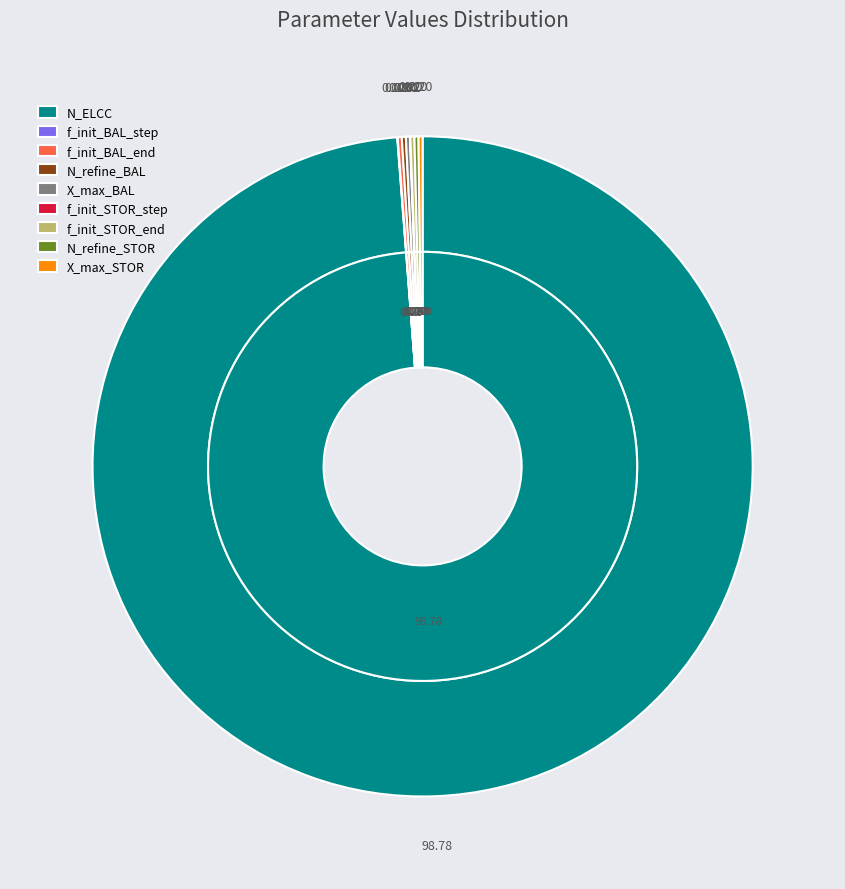

Rank the categories by value from lowest to highest.

f_init_BAL_step, f_init_STOR_step, f_init_BAL_end, N_refine_BAL, X_max_BAL, f_init_STOR_end, N_refine_STOR, X_max_STOR, N_ELCC